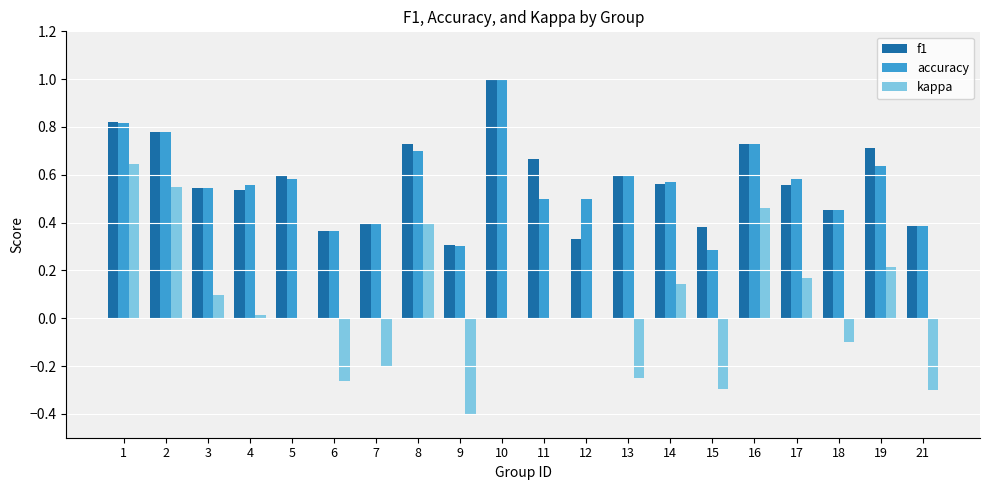

The value of accuracy at 10 is 0.4. True or false?

False